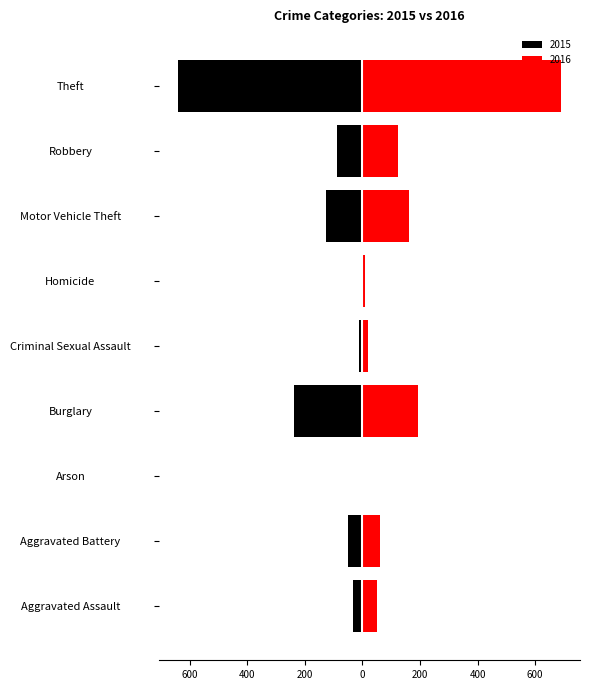

What is the label of the 1st bar from the left?

Aggravated Assault